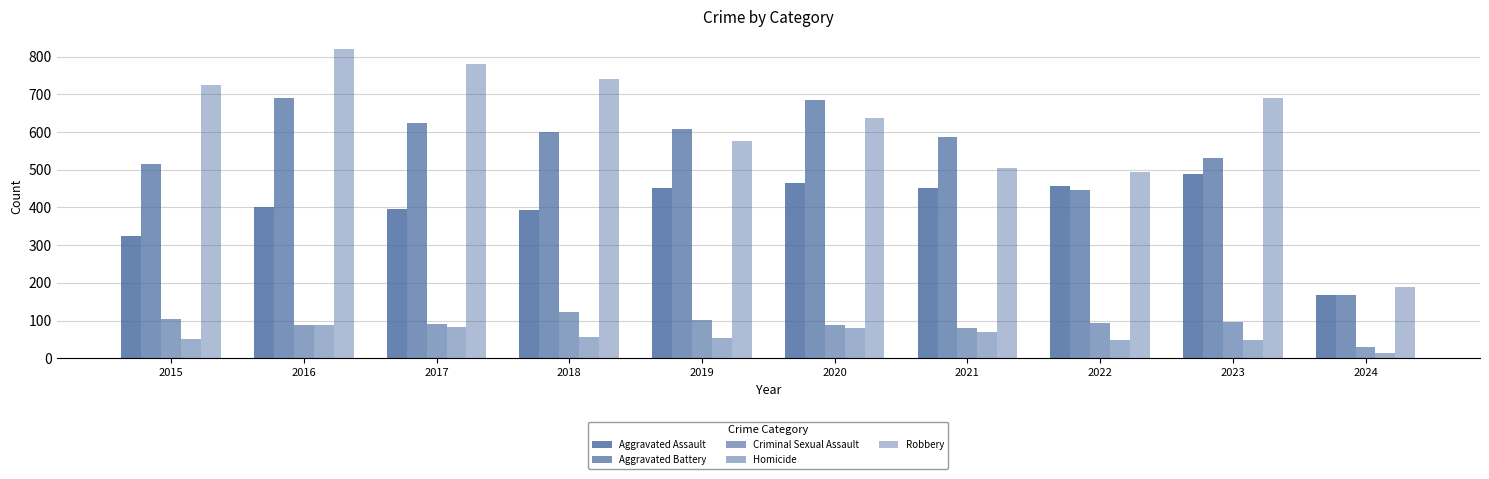

List the labels in order of Robbery value, smallest first.

2024, 2022, 2021, 2019, 2020, 2023, 2015, 2018, 2017, 2016